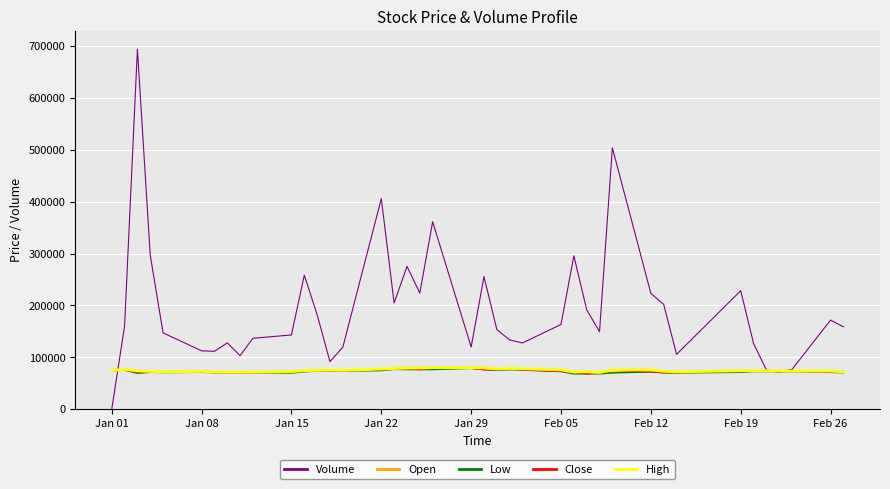

Which series has the widest spread of values?

Volume